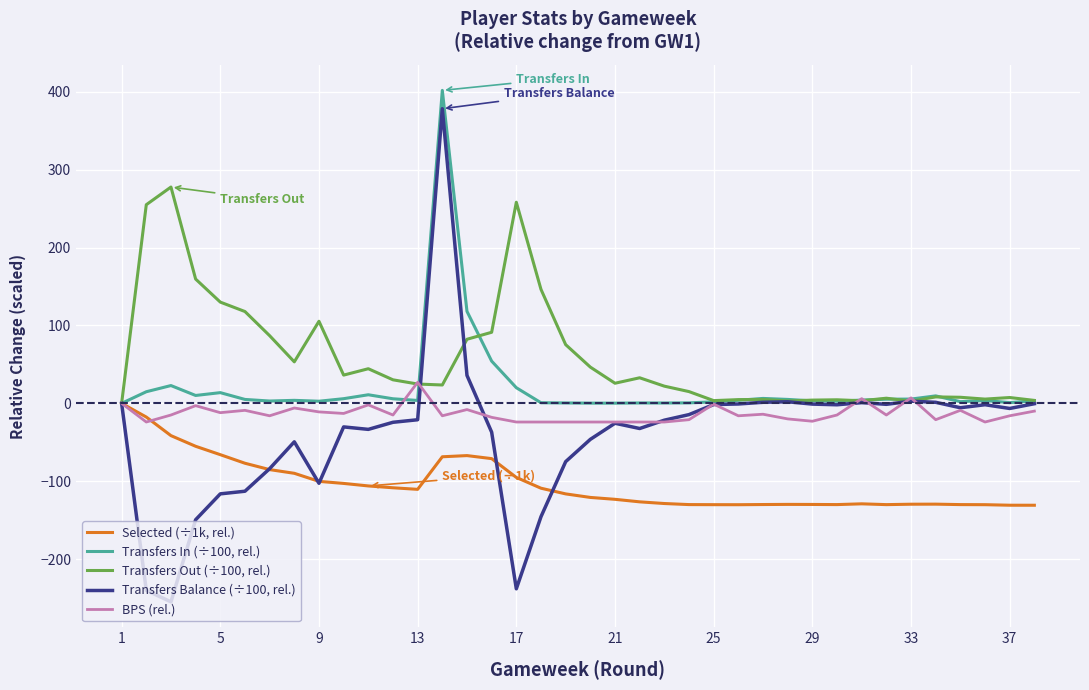

What is the maximum value for BPS (rel.)?

27.0